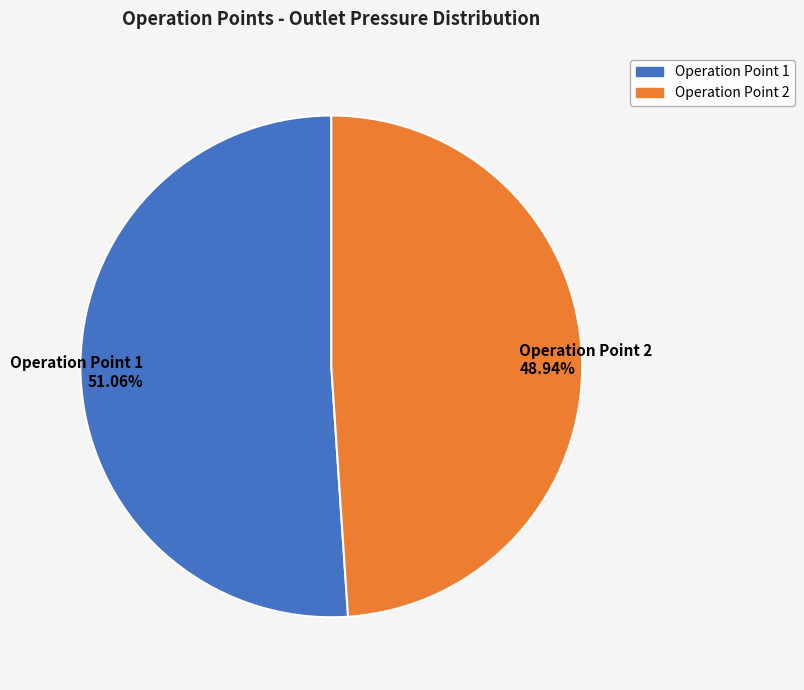

What is the smallest slice in the pie chart?

Operation Point 2